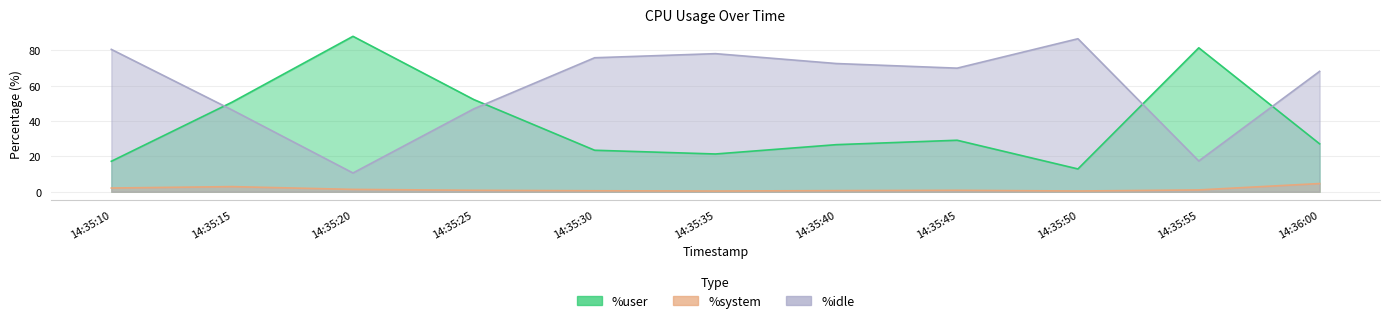

Where is the first local maximum for %idle?

14:35:35